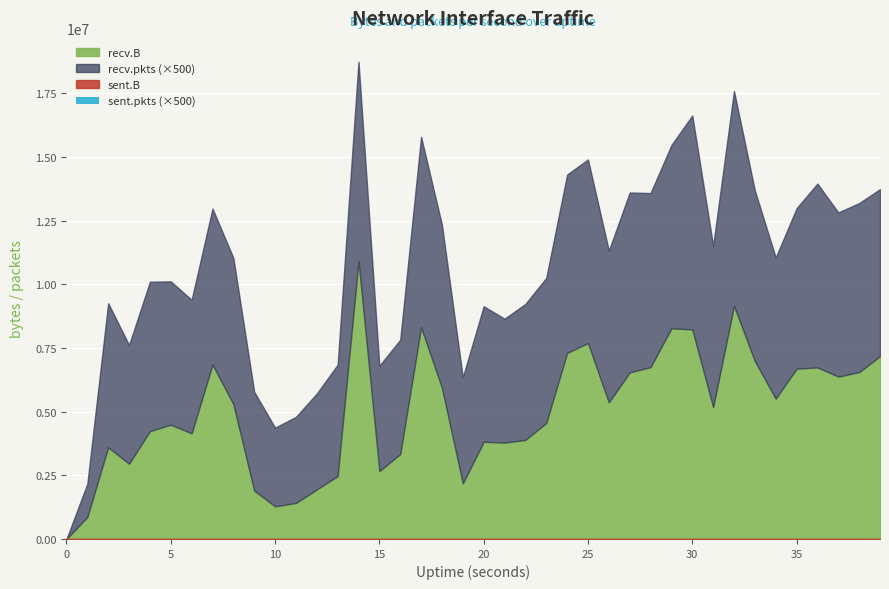

What is the sum of all values?

1000